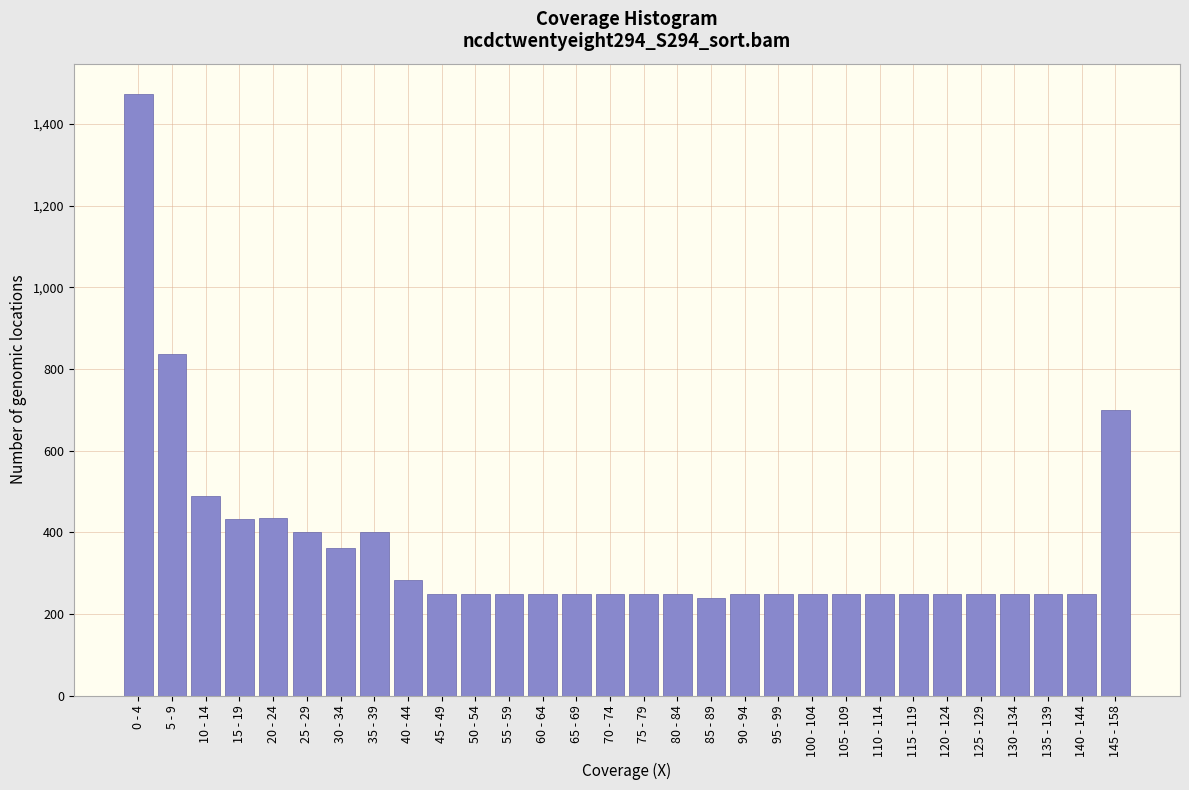

Approximately how many times larger is the value at 70 - 74 compared to 120 - 124?

1.0